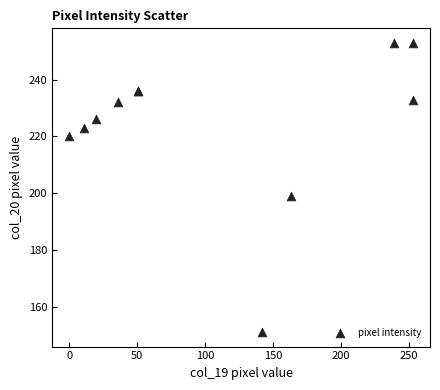

What Y value in the scatter plot is closest to 202?

199